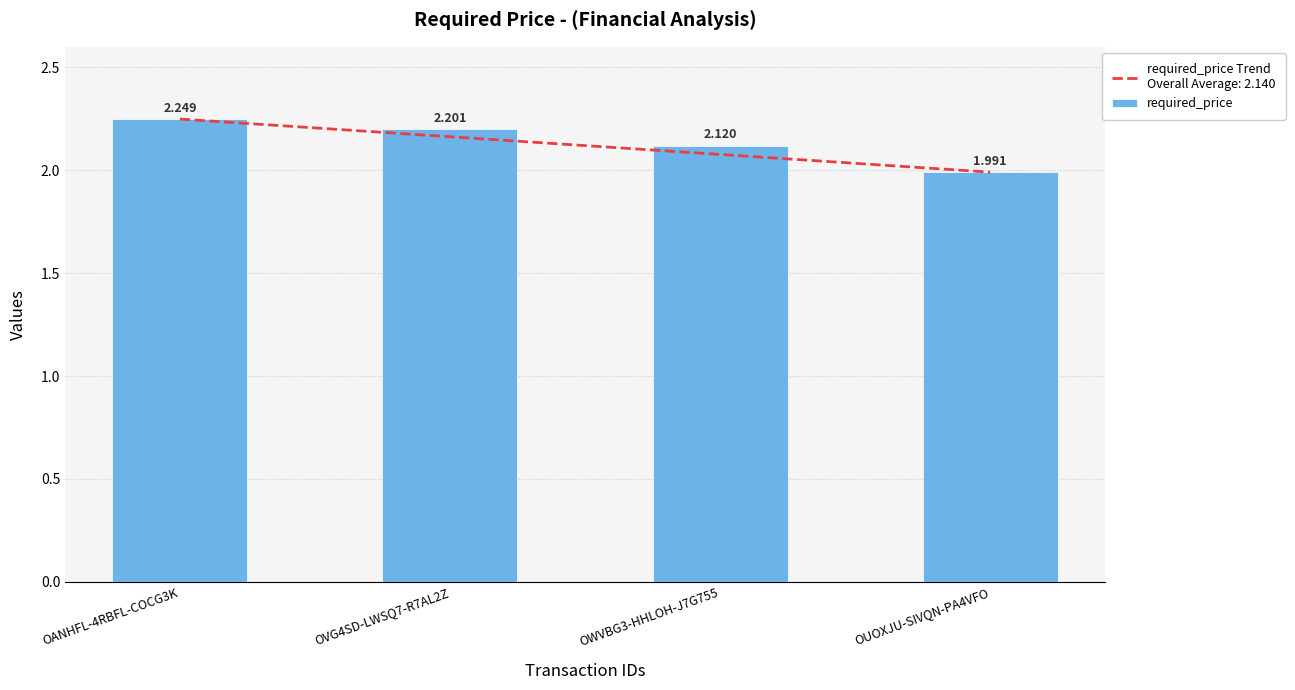

List the labels in order of value, smallest first.

OUOXJU-SIVQN-PA4VFO, OWVBG3-HHLOH-J7G755, OVG4SD-LWSQ7-R7AL2Z, OANHFL-4RBFL-COCG3K